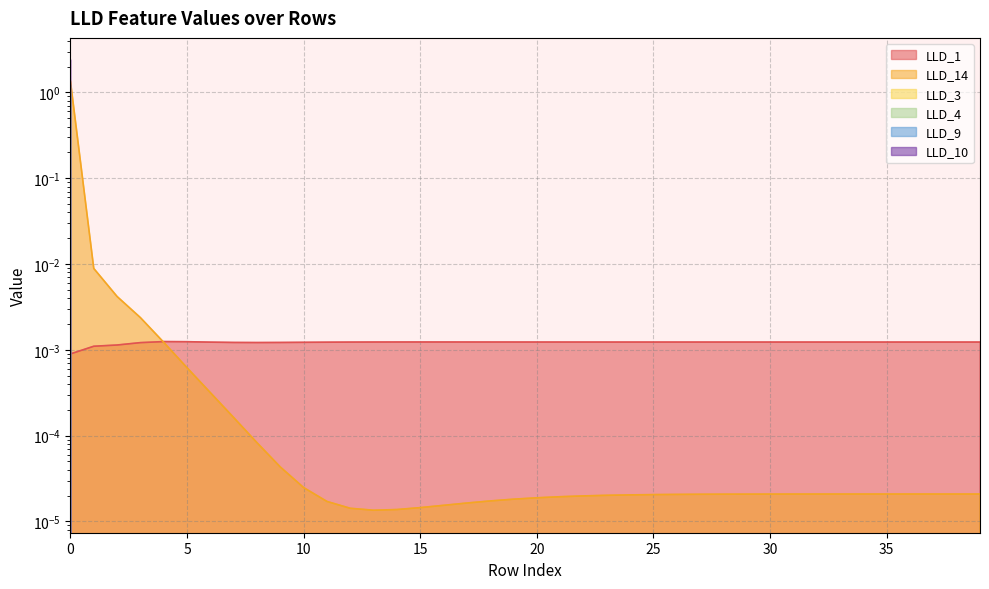

True or false: LLD_1 has a value of 0.0 at 11.

True